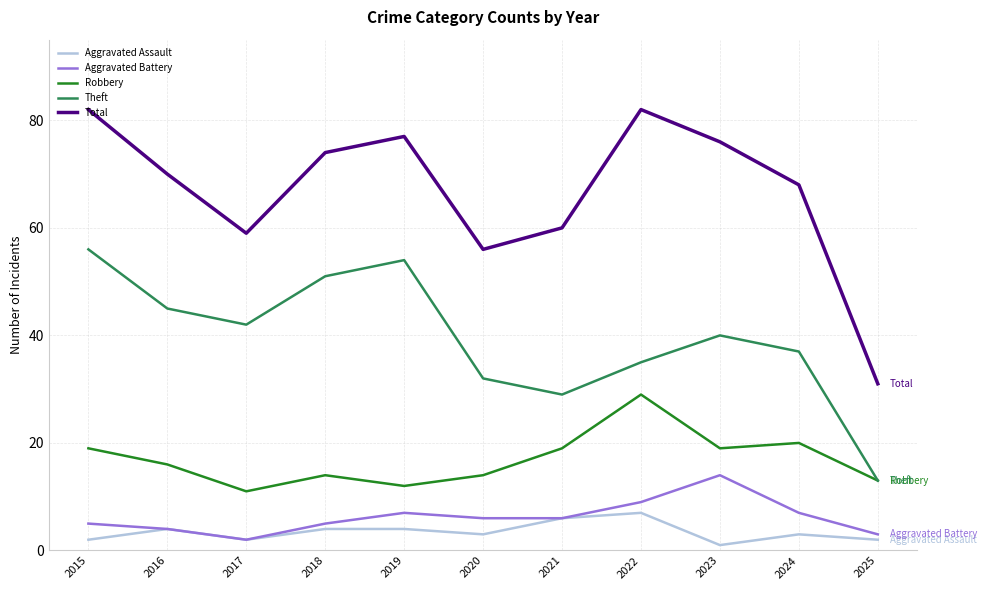

Rank the series by their maximum value, from lowest to highest.

Aggravated Assault, Aggravated Battery, Robbery, Theft, Total